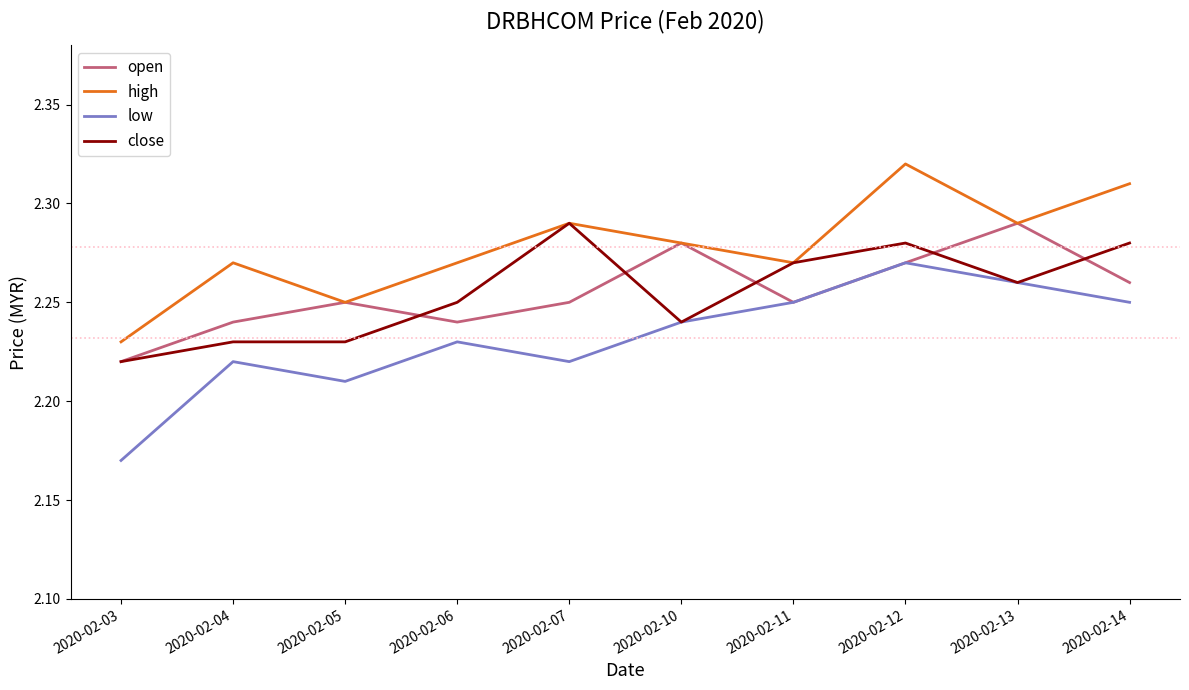

How many open values are between 2 and 3?

10